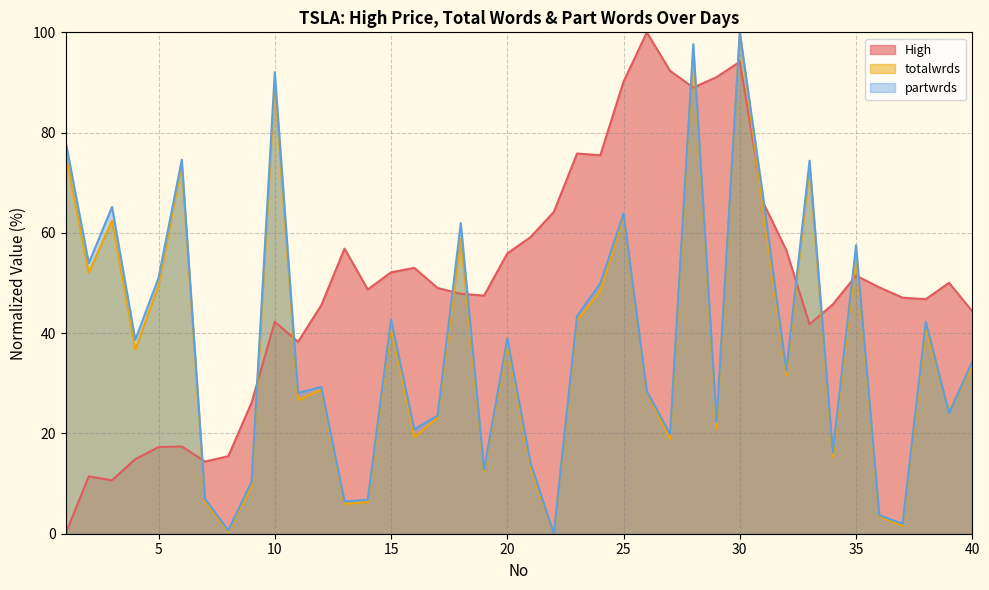

Reading left to right, transcribe all the data shown in this chart.

High: 1=0.0	2=11.4	3=10.7	4=14.9	5=17.3	6=17.4	7=14.4	8=15.5	9=26.1	10=42.3	11=38.3	12=45.6	13=56.9	14=48.7	15=52.1	16=53.0	17=49.0	18=47.9	19=47.5	20=55.9	21=59.2	22=64.2	23=75.8	24=75.5	25=90.2	26=100.0	27=92.3	28=89.0	29=91.1	30=94.1	31=66.1	32=56.5	33=41.8	34=45.7	35=51.5	36=49.1	37=47.1	38=46.8	39=50.0	40=44.3
totalwrds: 1=75.8	2=52.1	3=62.4	4=36.7	5=49.5	6=73.6	7=6.4	8=0.4	9=9.5	10=89.8	11=26.6	12=28.7	13=6.0	14=6.3	15=41.5	16=19.2	17=23.2	18=58.7	19=12.5	20=37.9	21=13.2	22=0.0	23=42.6	24=48.4	25=63.4	26=28.2	27=18.9	28=96.2	29=20.9	30=100.0	31=64.8	32=31.6	33=73.1	34=15.3	35=55.5	36=3.4	37=1.6	38=40.7	39=24.5	40=33.4
partwrds: 1=78.3	2=54.0	3=65.2	4=38.7	5=51.0	6=74.6	7=6.9	8=0.7	9=10.4	10=92.0	11=28.1	12=29.3	13=6.4	14=6.8	15=42.7	16=20.8	17=23.6	18=62.0	19=12.8	20=39.0	21=14.1	22=0.0	23=43.4	24=49.9	25=63.9	26=28.5	27=19.9	28=97.7	29=22.3	30=100.0	31=67.3	32=32.5	33=74.4	34=16.2	35=57.5	36=3.7	37=2.0	38=42.3	39=24.1	40=34.4